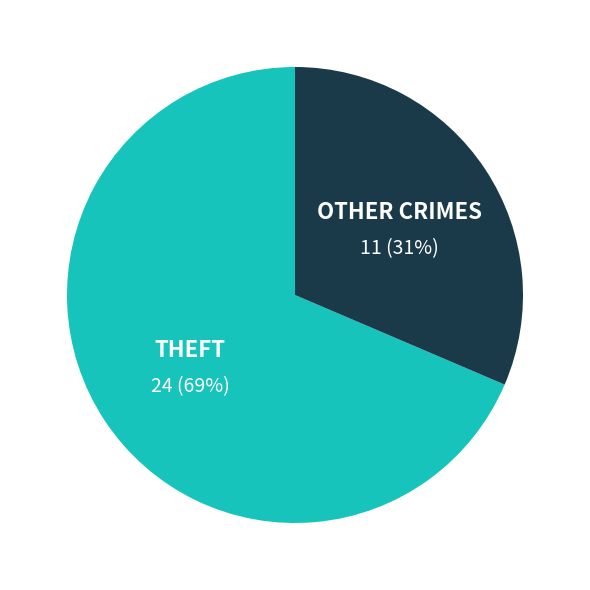

To the nearest percent, what is the average slice percentage?

50%